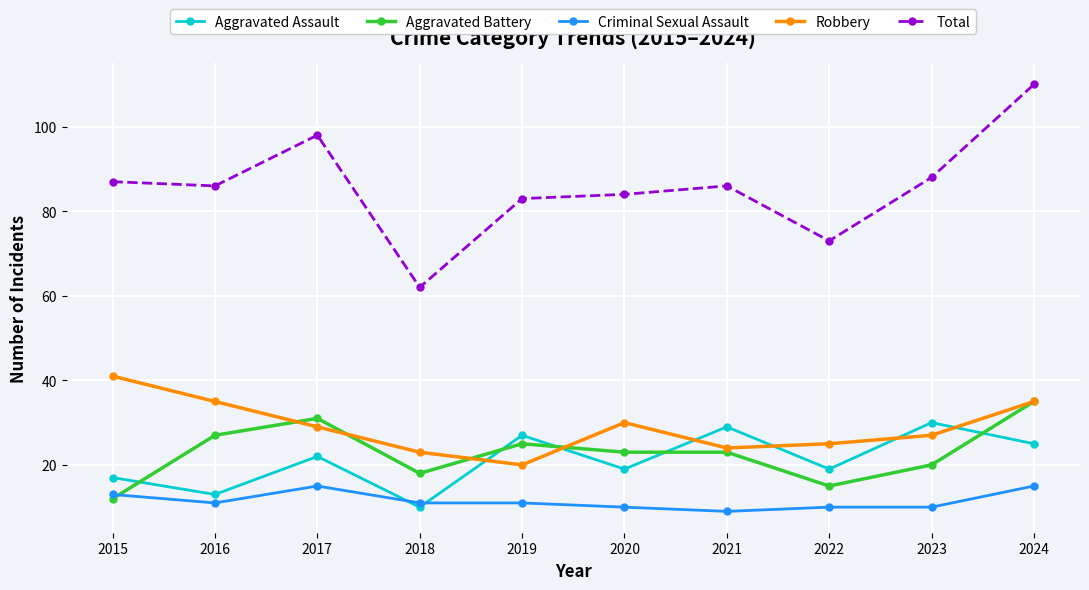

List the series in order of their peak value, highest first.

Total, Robbery, Aggravated Battery, Aggravated Assault, Criminal Sexual Assault